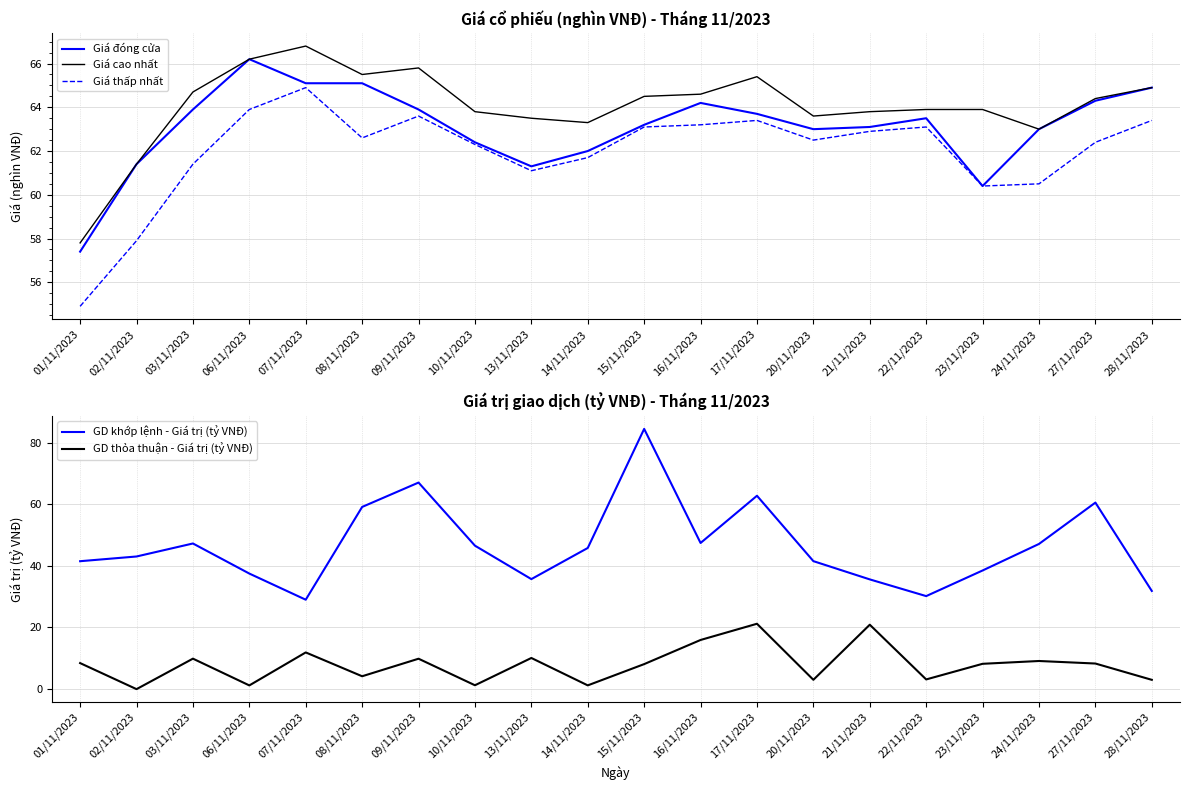

Which series has the largest total across all categories?

Giá cao nhất